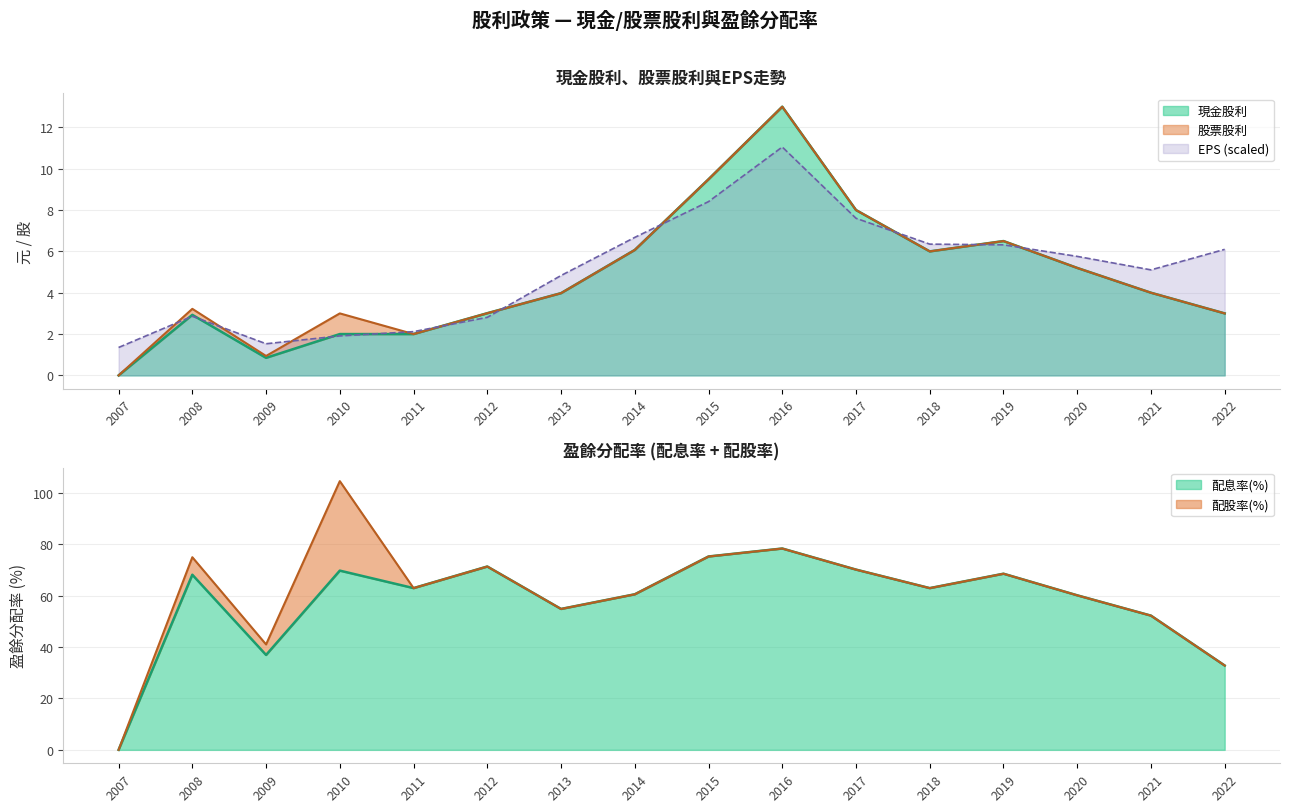

At which label does 配息率 first exceed 62?

2008